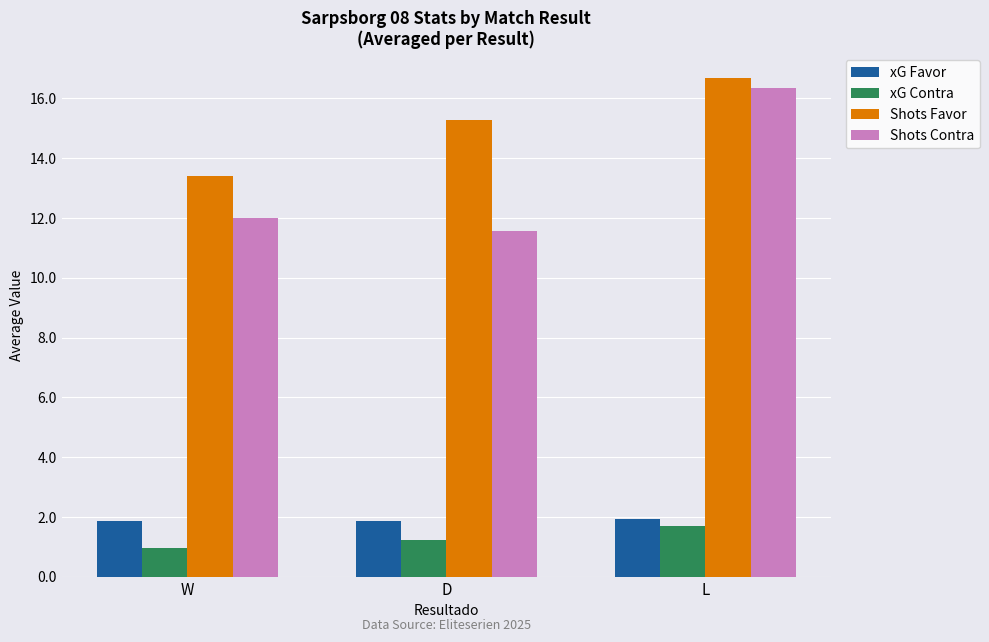

What is the approximate value of xG Contra at L?

1.7